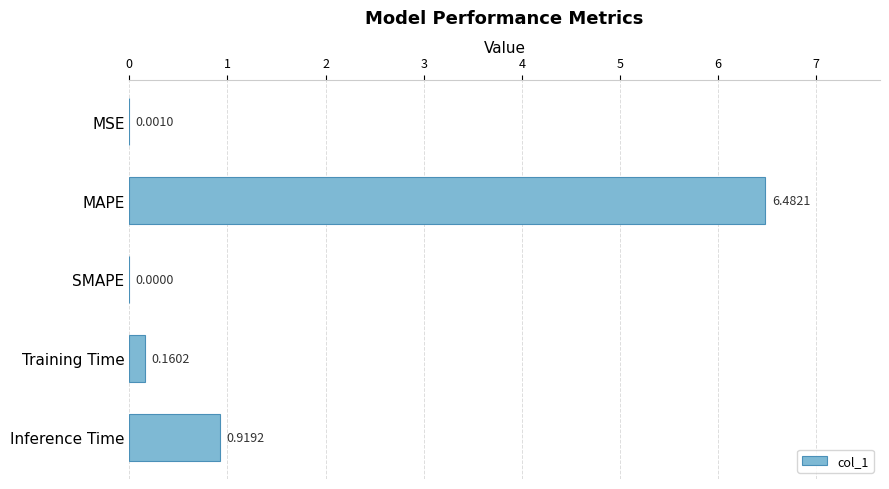

How many data points are above 0?

4